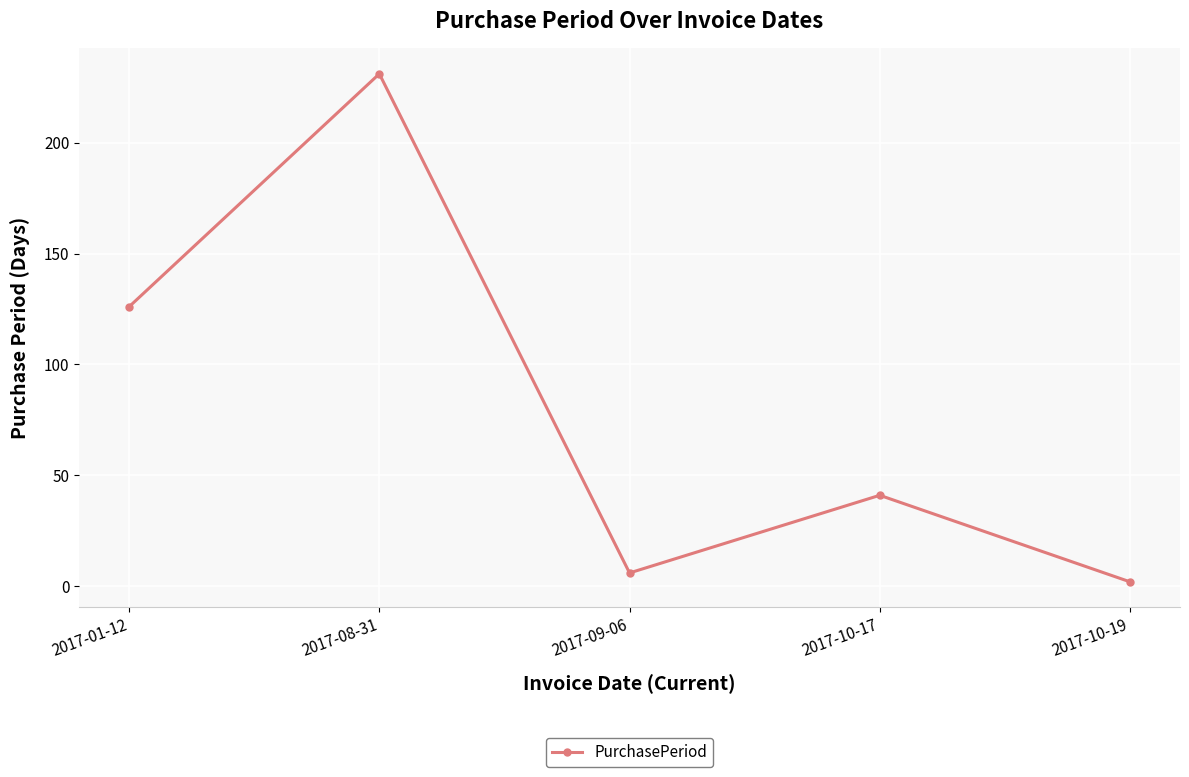

True or false: the data shows 78 at 2017-01-12.

False